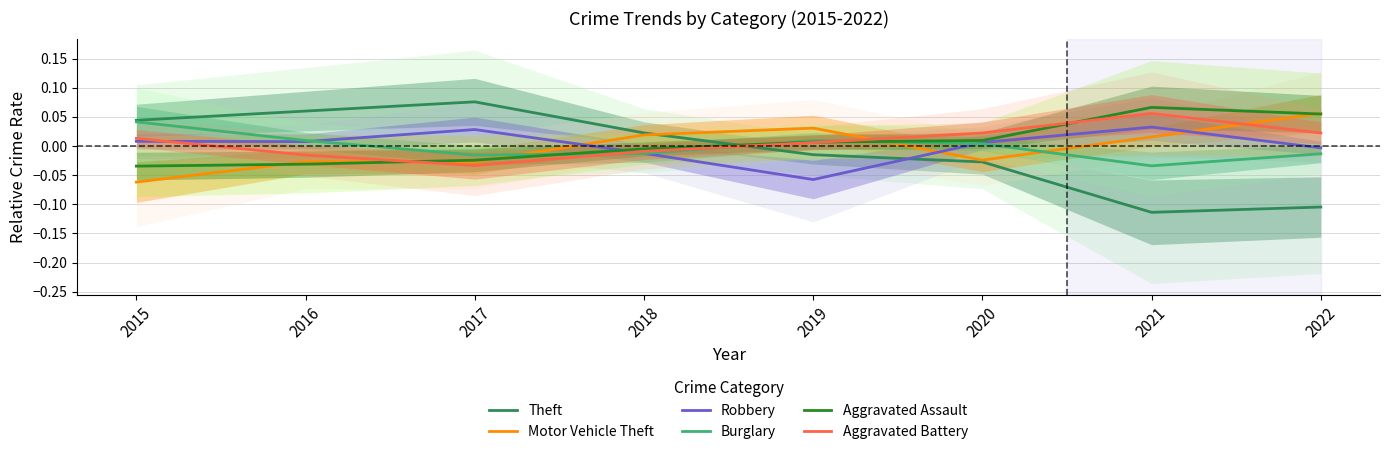

How many data points in Aggravated Battery are less than 0?

3